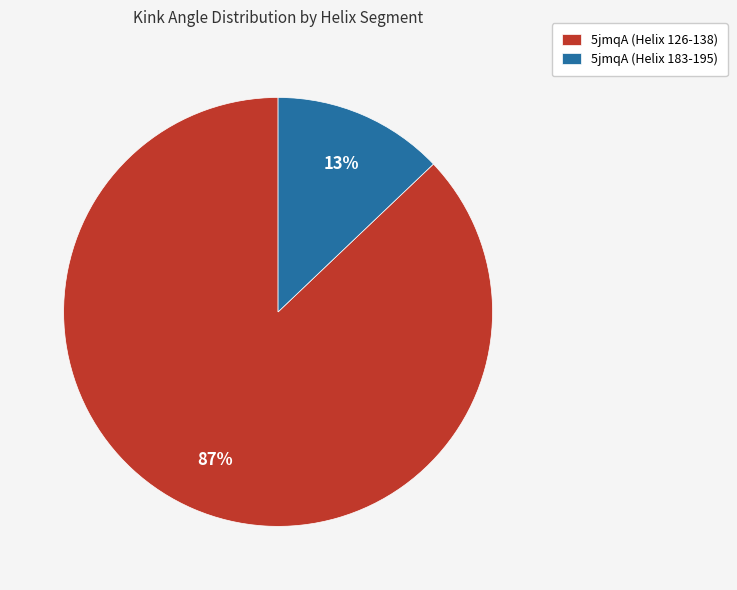

Is the sum of 5jmqA (Helix 126-138) and 5jmqA (Helix 183-195) greater than half?

Yes